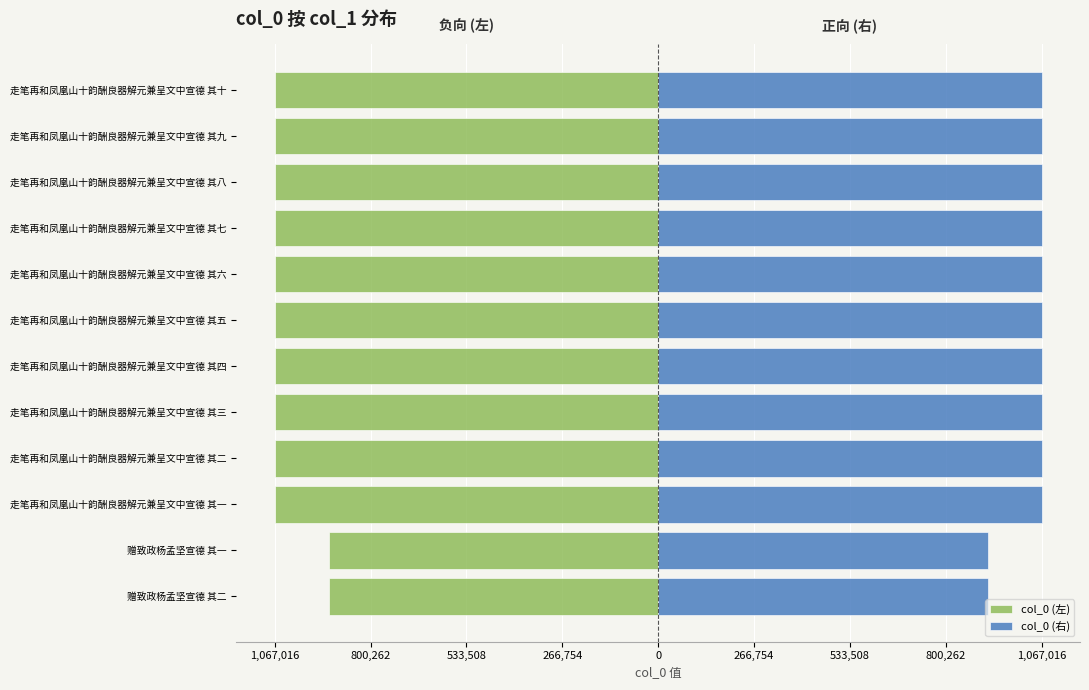

Is the value of col_0 (左) at 走笔再和凤凰山十韵酬良器解元兼呈文中宣德 其十 greater than the value of col_0 (右) at 走笔再和凤凰山十韵酬良器解元兼呈文中宣德 其一?

No